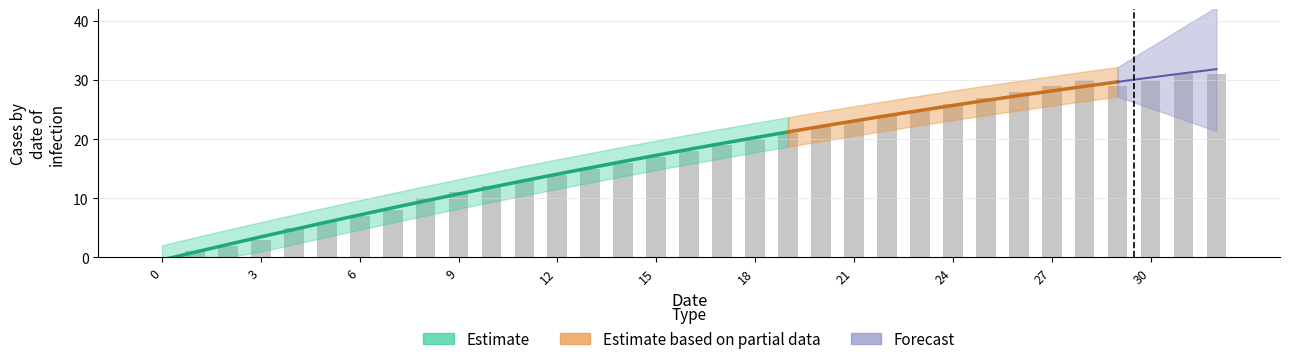

Reading left to right, transcribe all the data shown in this chart.

0	1	2	3	5	6	7	8	10	11	12	13	14	15	16	17	18	19	20	21	22	23	24	25	26	27	28	29	30	29	30	31	31